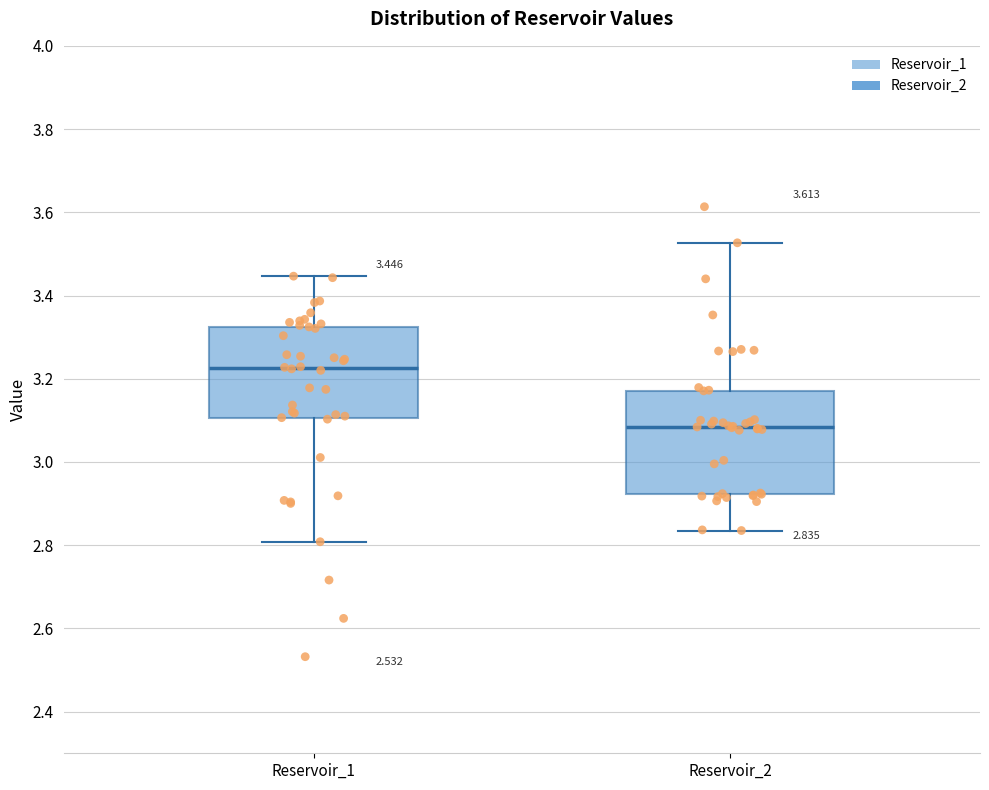

Which box has the lowest median line?

Reservoir_2